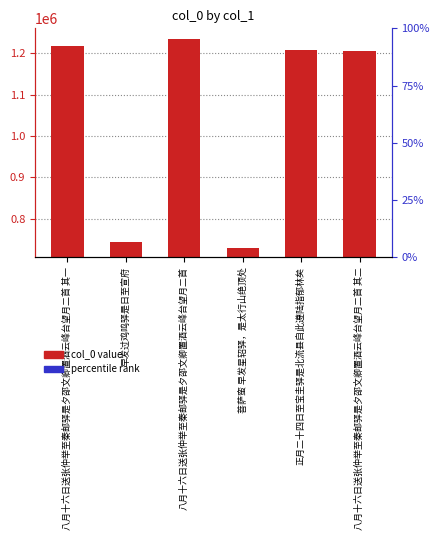

How many bars are there in total?

6